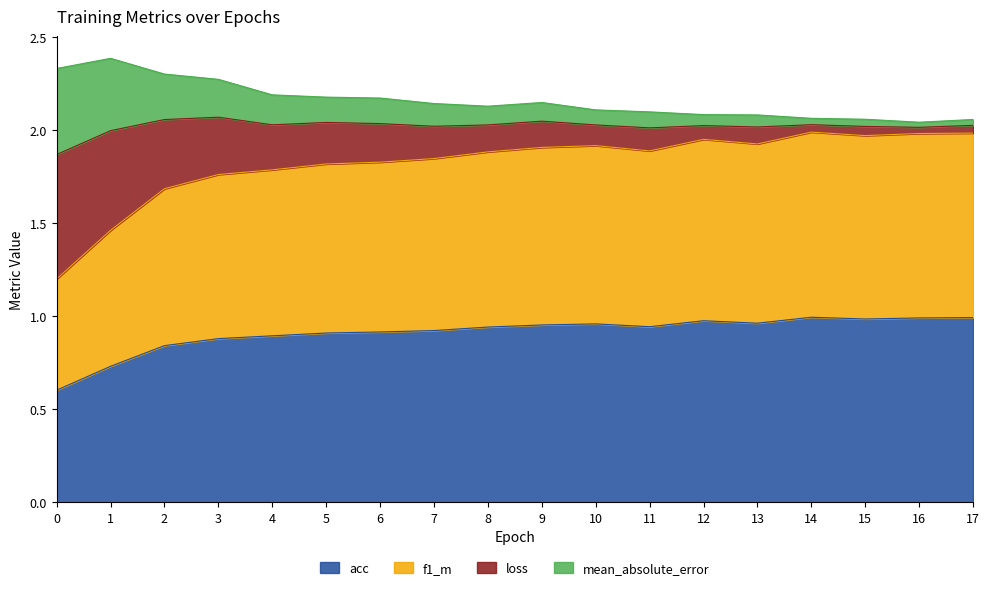

What is the minimum value for acc?

0.6